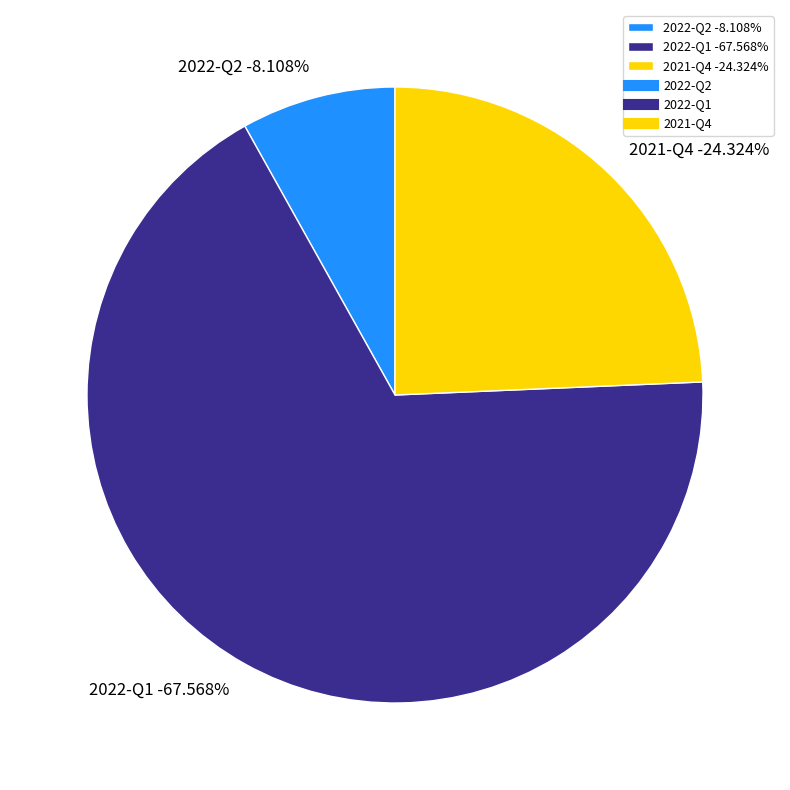

Which category has the biggest portion of the pie?

2022-Q1